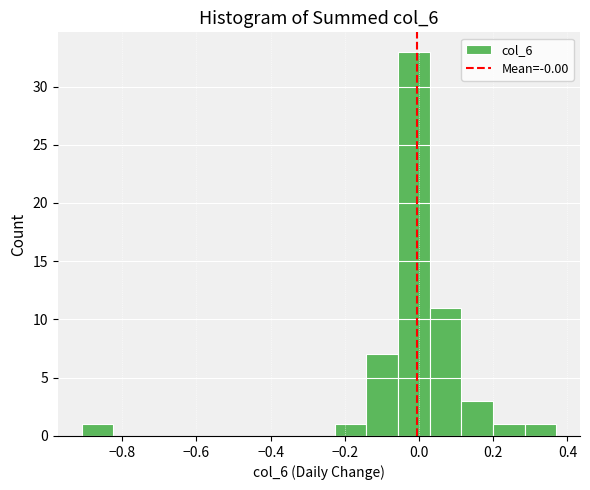

Reading left to right, list every bar in this chart as the range it spans on the x-axis followed by its height. Neither the bar edges nor the heights are printed on the chart, so give them approximately, as read against the axes.

-0.90 to -0.82: 1
-0.82 to -0.74: 0
-0.74 to -0.66: 0
-0.66 to -0.56: 0
-0.56 to -0.48: 0
-0.48 to -0.40: 0
-0.40 to -0.32: 0
-0.32 to -0.22: 0
-0.22 to -0.14: 1
-0.14 to -0.06: 7
-0.06 to 0.02: 33
0.02 to 0.12: 11
0.12 to 0.20: 3
0.20 to 0.28: 1
0.28 to 0.38: 1